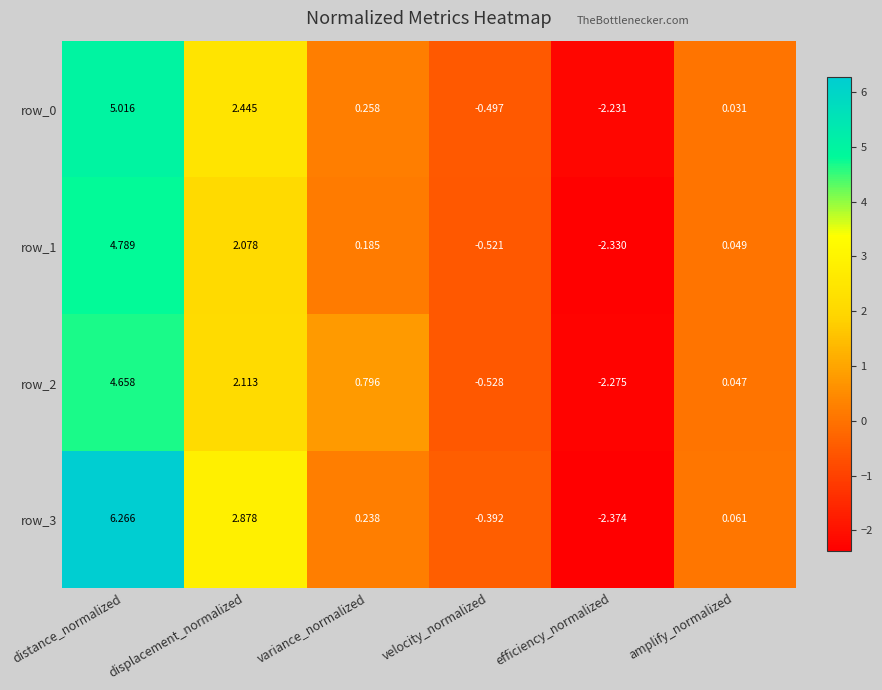

At which category is the sum across all series the highest?

distance_normalized